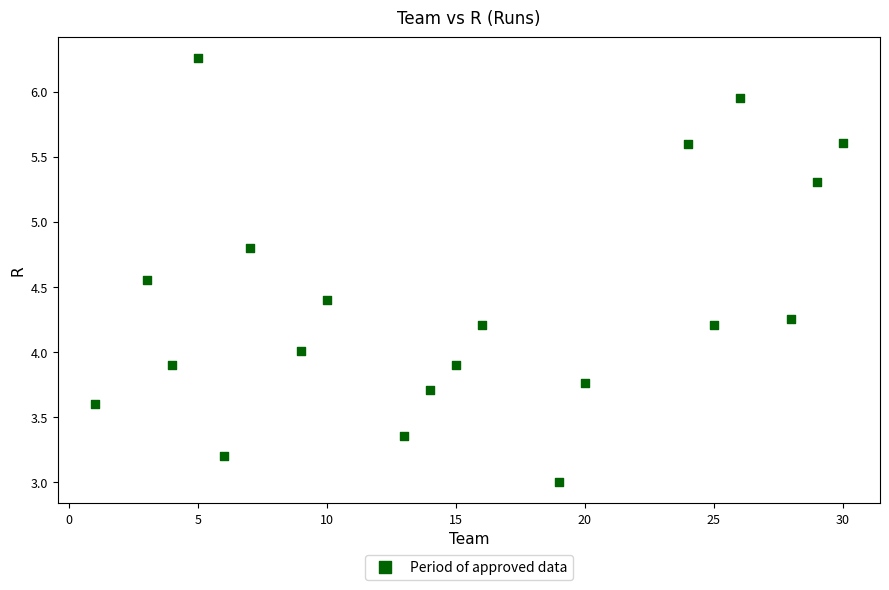

What is the range of X values (max minus min)?

29.0